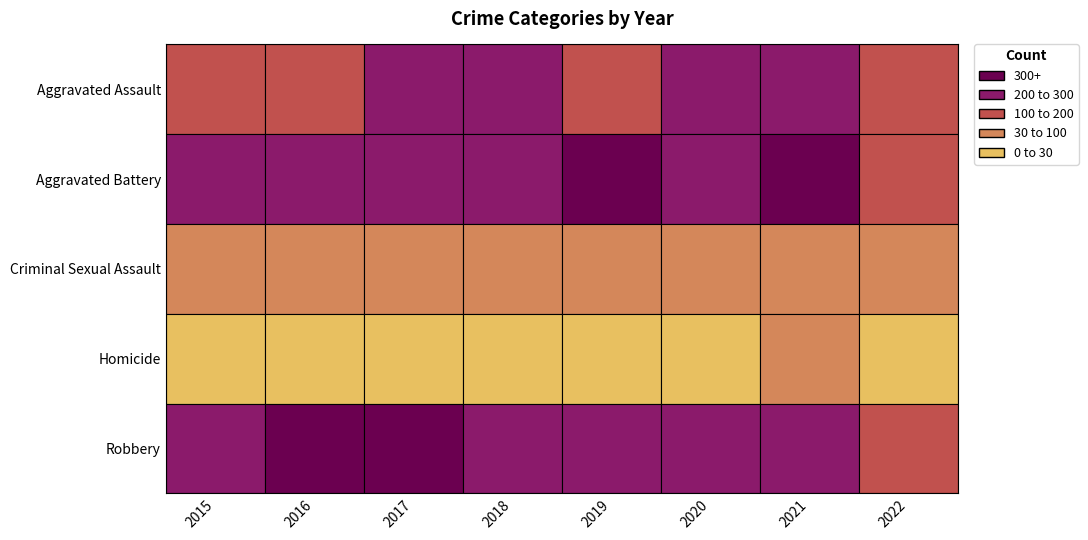

What is the average value of the Criminal Sexual Assault series?

39